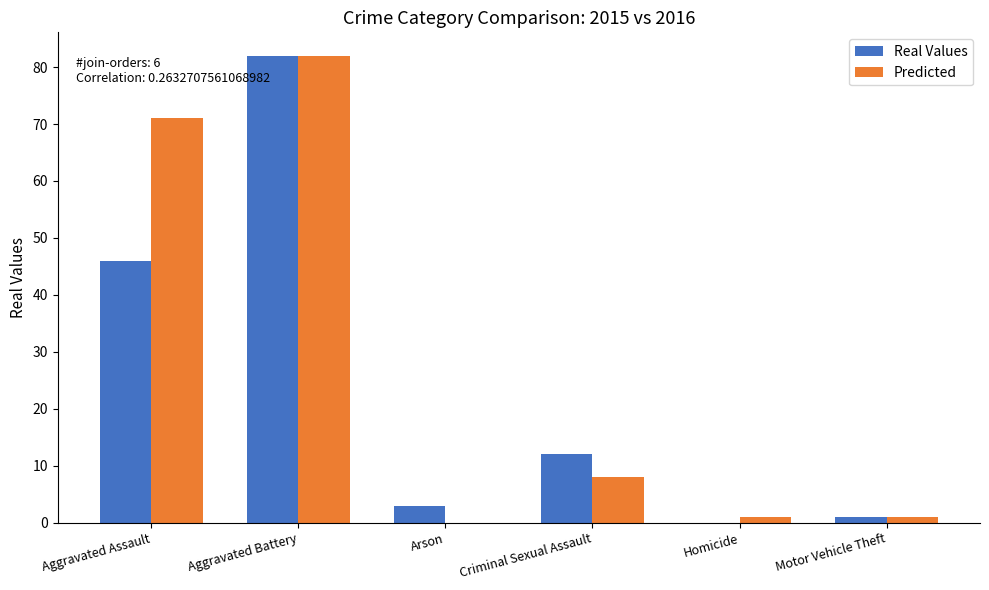

Where does the Predicted series first go above 8?

Aggravated Assault